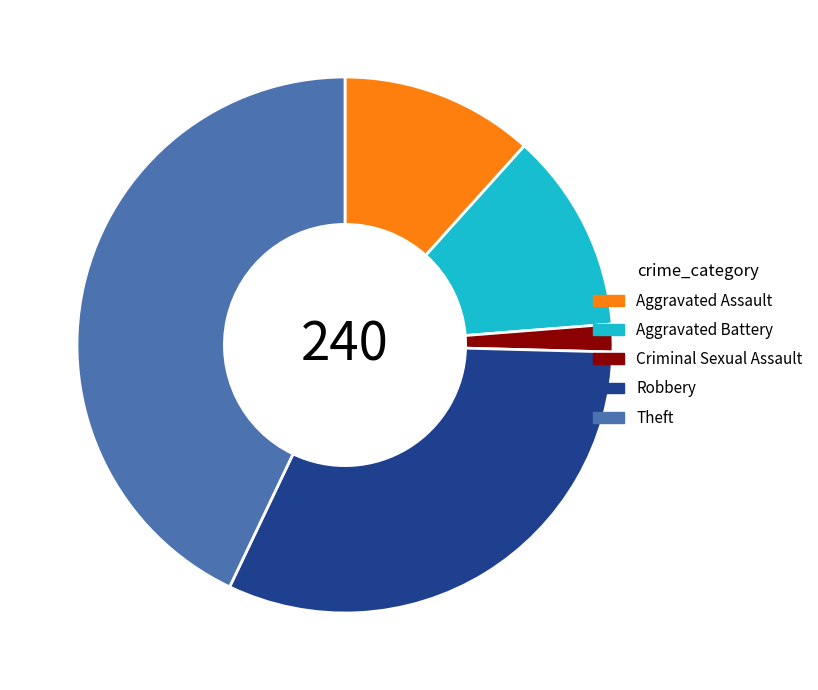

Does any single category account for the majority?

No